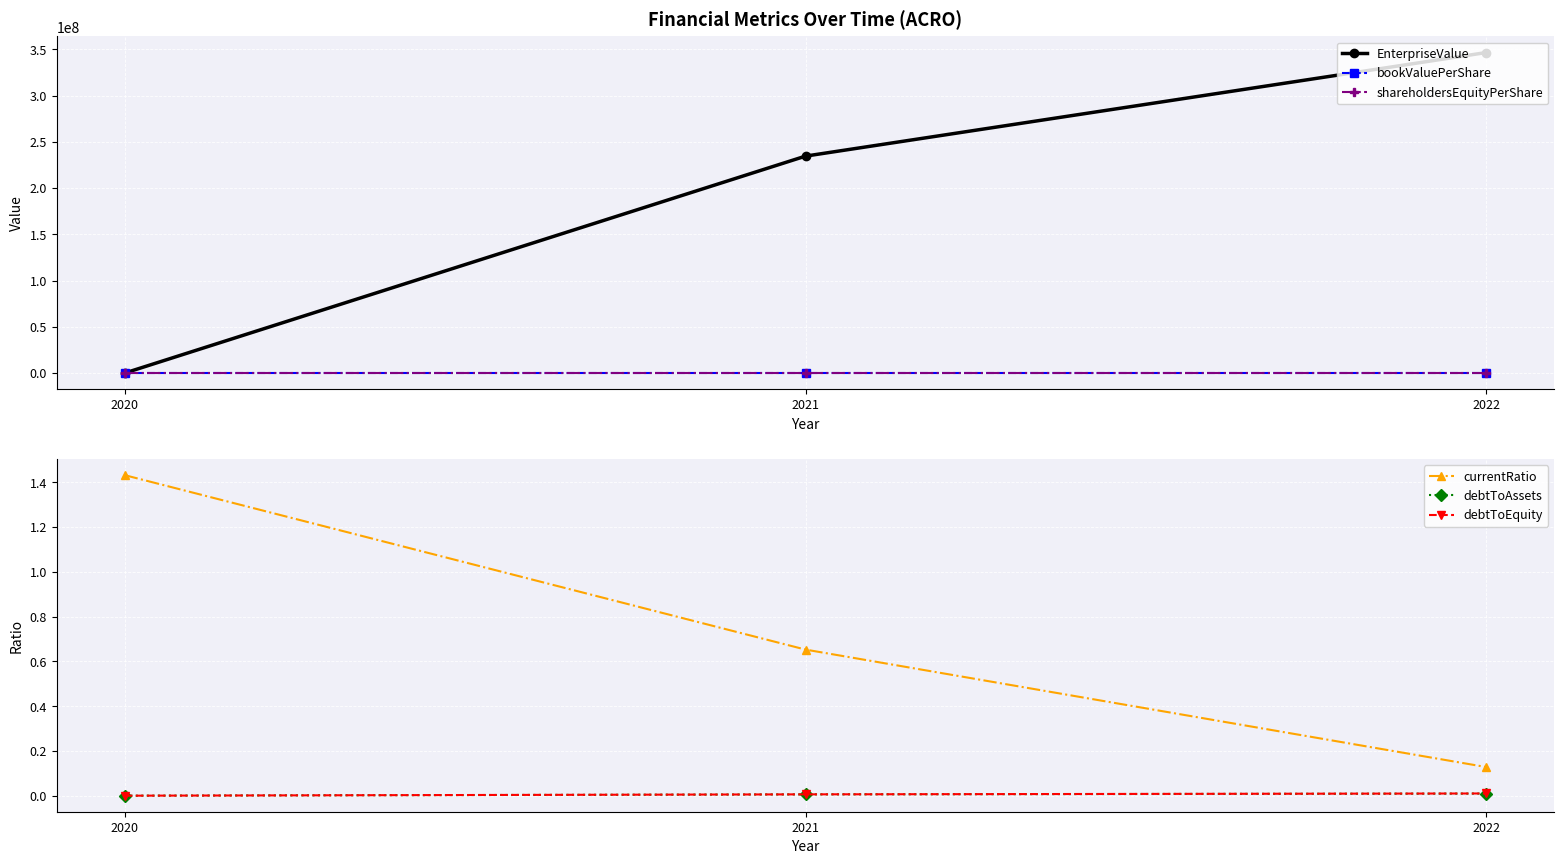

What is the average value of the currentRatio series?

0.7